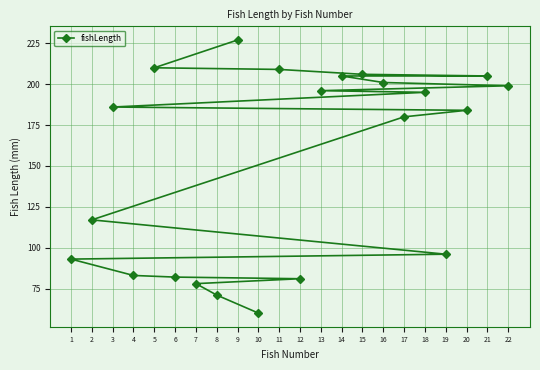

Reading right to left, what are all the values shown in this chart?

22=199	21=205	20=184	19=96	18=195	17=180	16=201	15=206	14=205	13=196	12=81	11=209	10=60	9=227	8=71	7=78	6=82	5=210	4=83	3=186	2=117	1=93